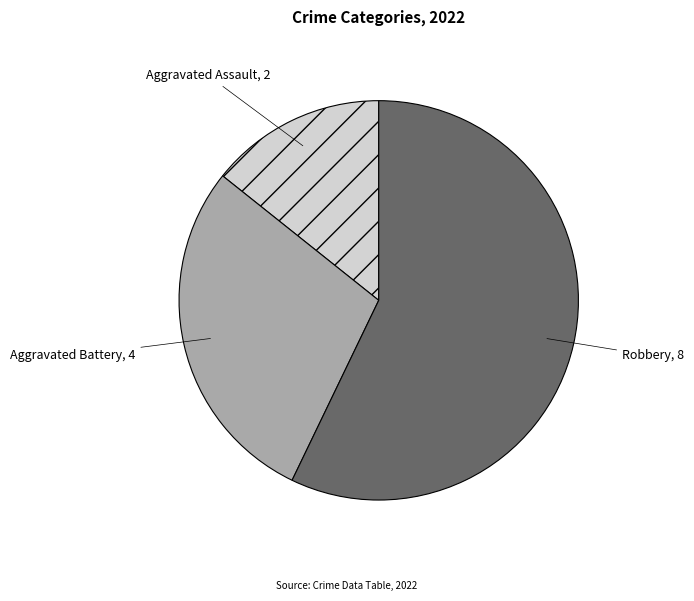

How many slices are in this pie chart?

3